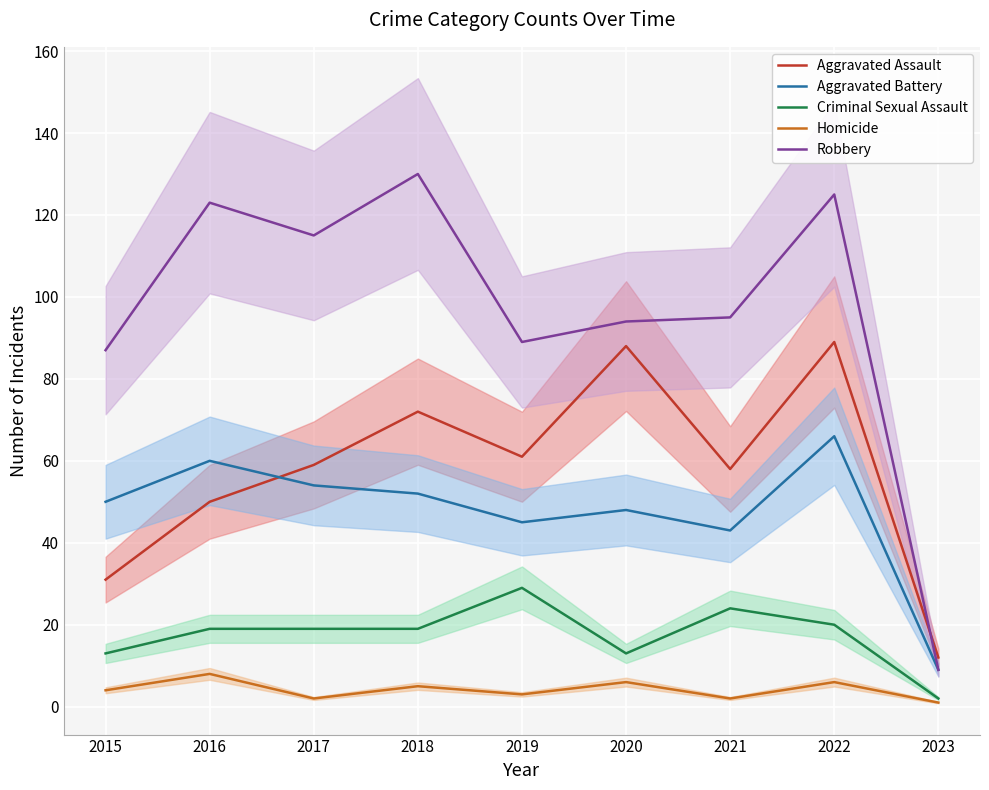

At how many categories does at least one series exceed 33?

8